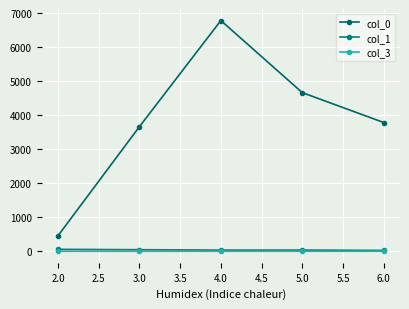

What is the value of the col_1 point at the 5th from the left?

24.6